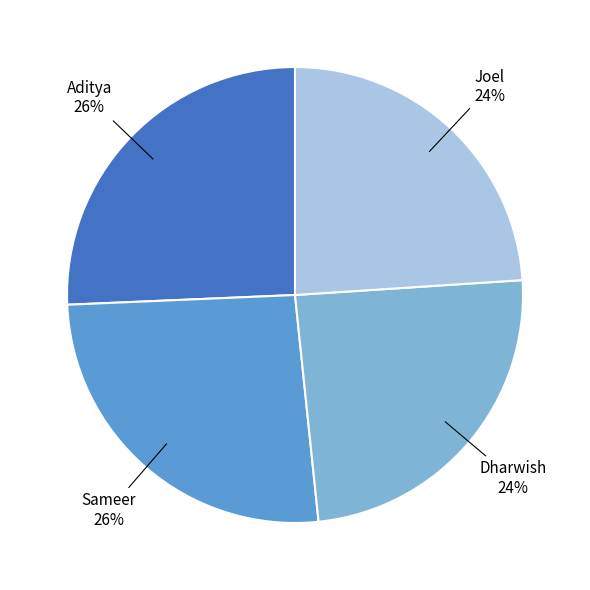

Do Aditya and Sameer together represent more than half of the pie?

Yes